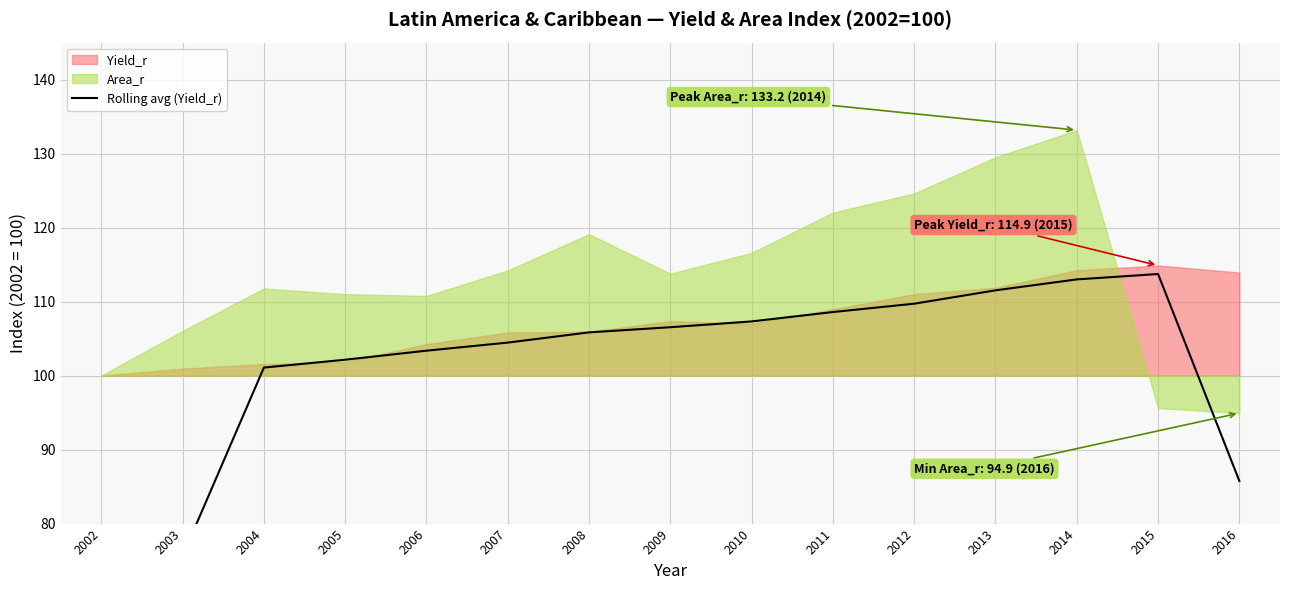

Reading right to left, transcribe all the data shown in this chart.

85.8	113.7	113.0	111.5	109.7	108.6	107.3	106.5	105.8	104.5	103.4	102.1	101.1	75.6	50.2